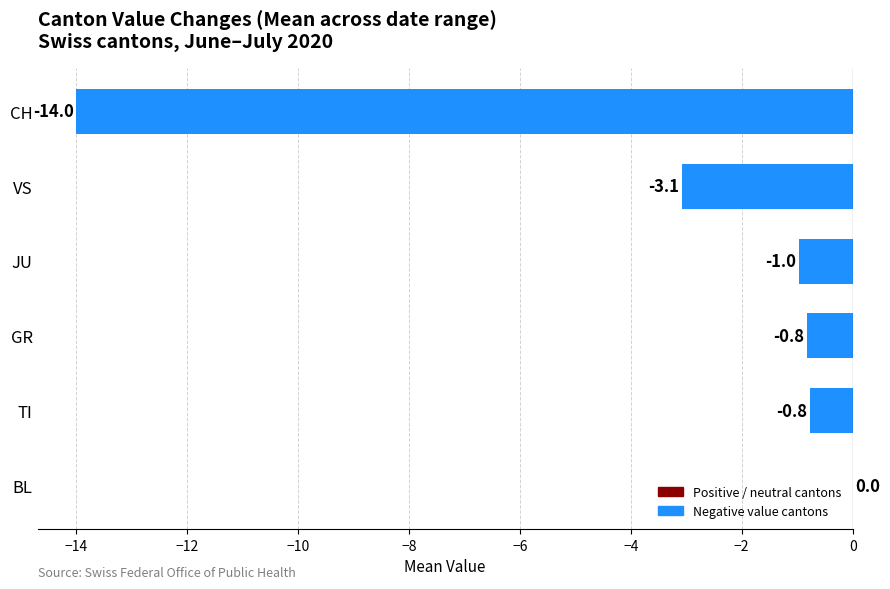

Reading bottom to top, what are all the values shown in this chart?

BL=0.0	TI=-0.8	GR=-0.8	JU=-1.0	VS=-3.1	CH=-14.0